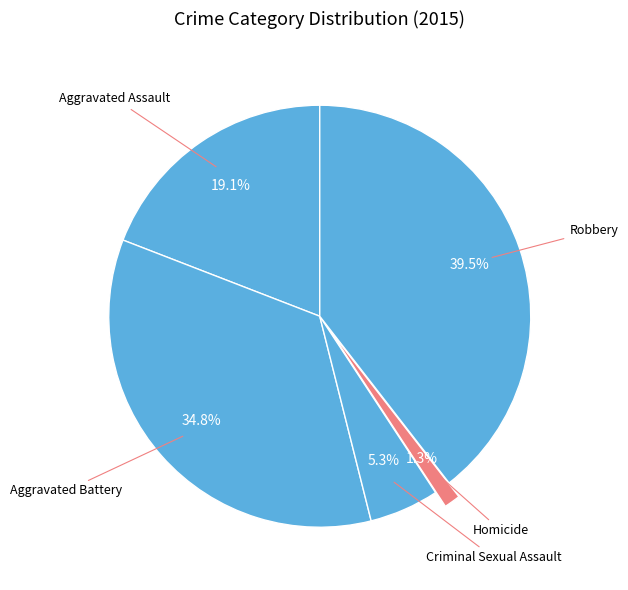

Count the number of slices in the pie.

5